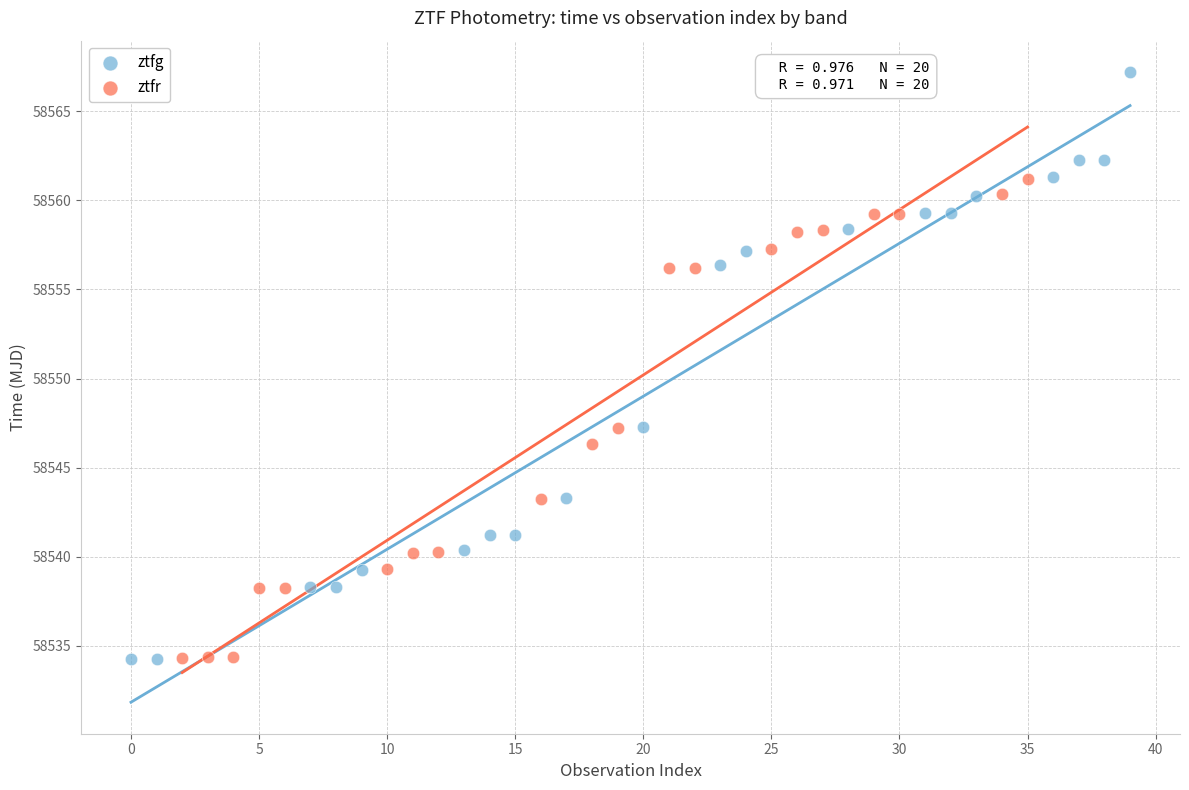

Which series reaches the maximum Y coordinate?

ztfg